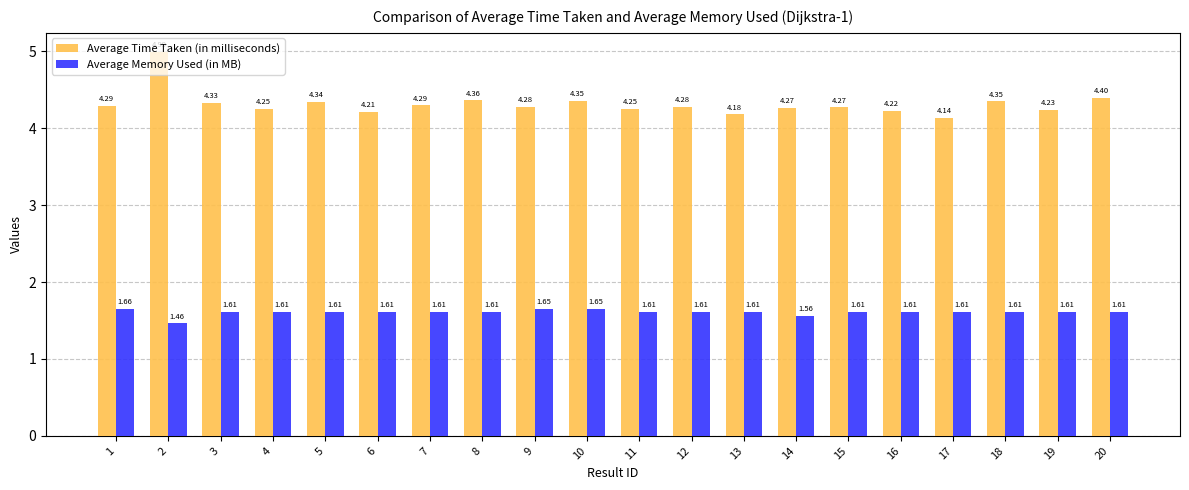

Which category has the highest value in the Average Memory Used (in MB) series?

1